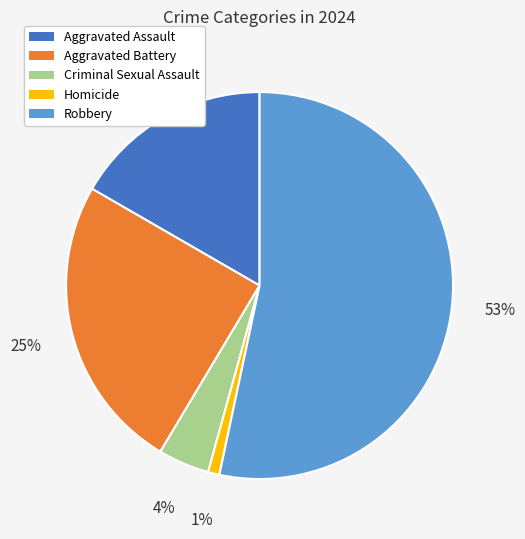

To the nearest percent, what percentage of the pie is Robbery?

53%